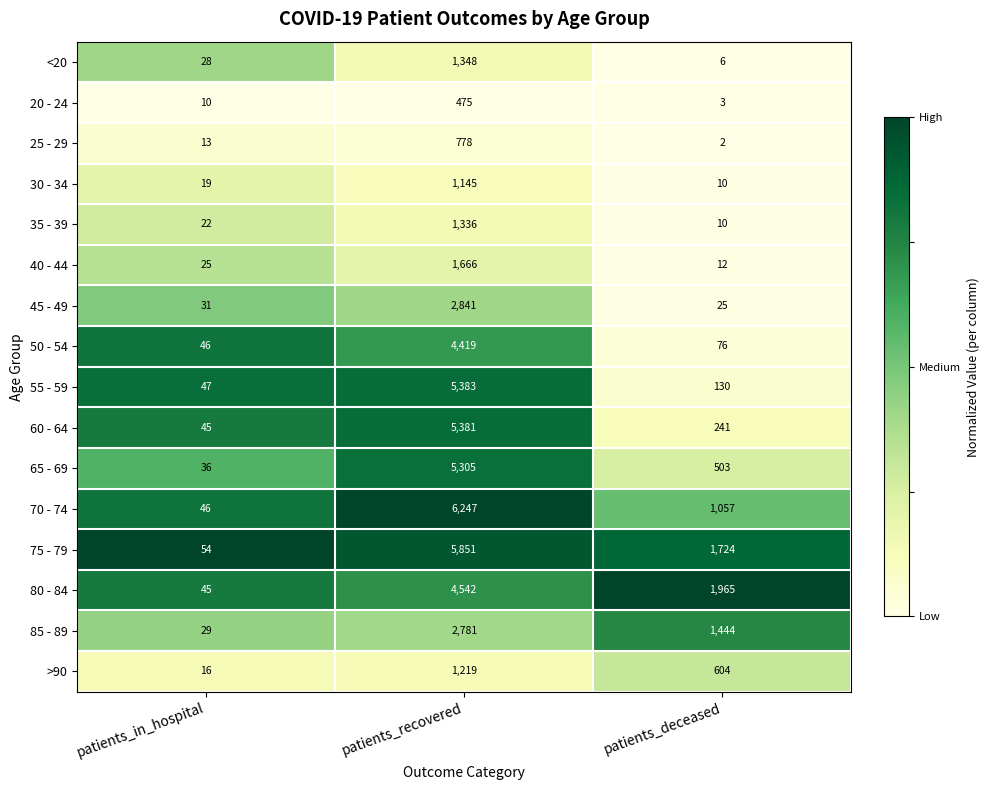

Between patients_in_hospital and patients_recovered, which series saw the biggest shift?

70 - 74